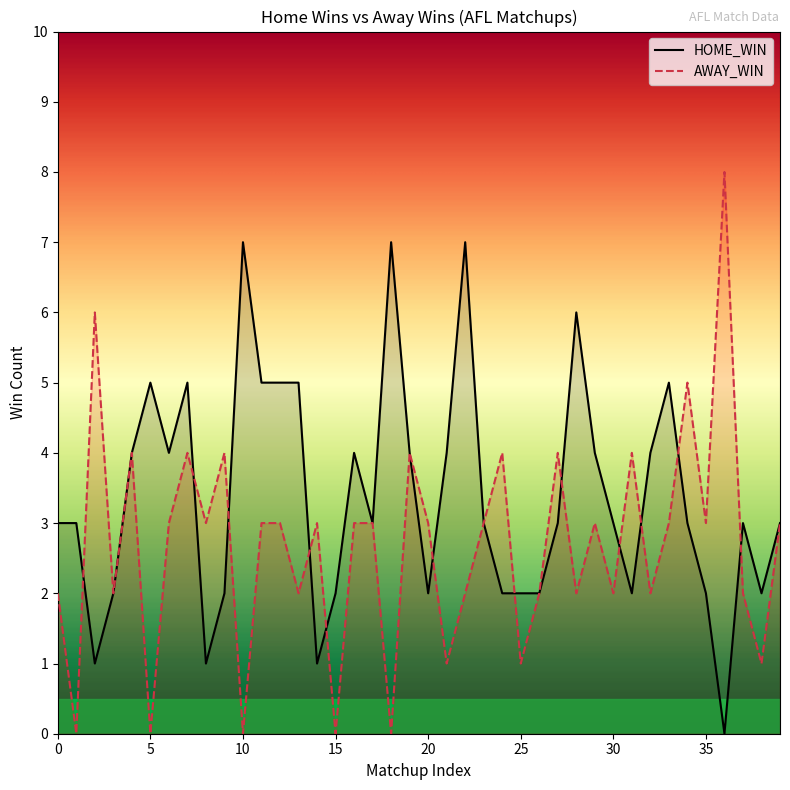

Does the chart have visible grid lines?

No